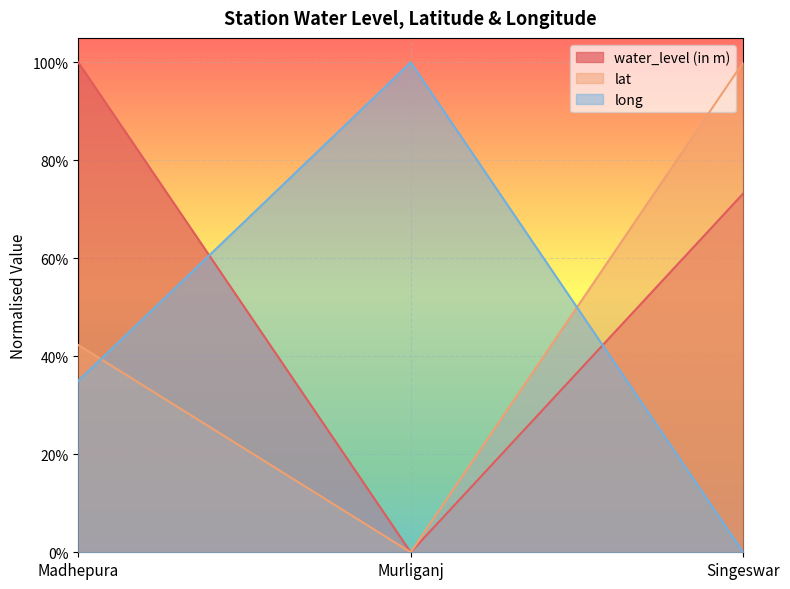

What is the label of the 3rd point from the left?

Singeswar